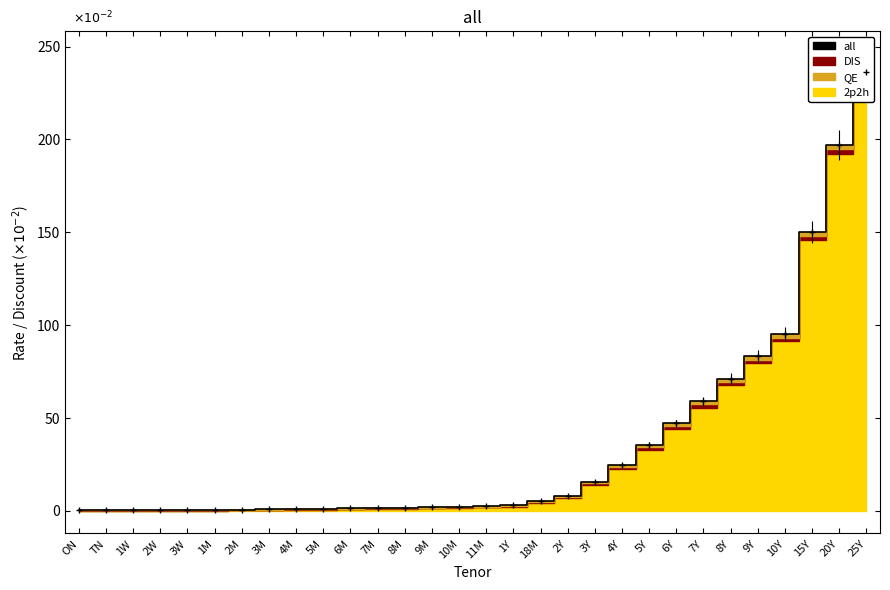

What is the difference between the maximum and second lowest values?

236.1